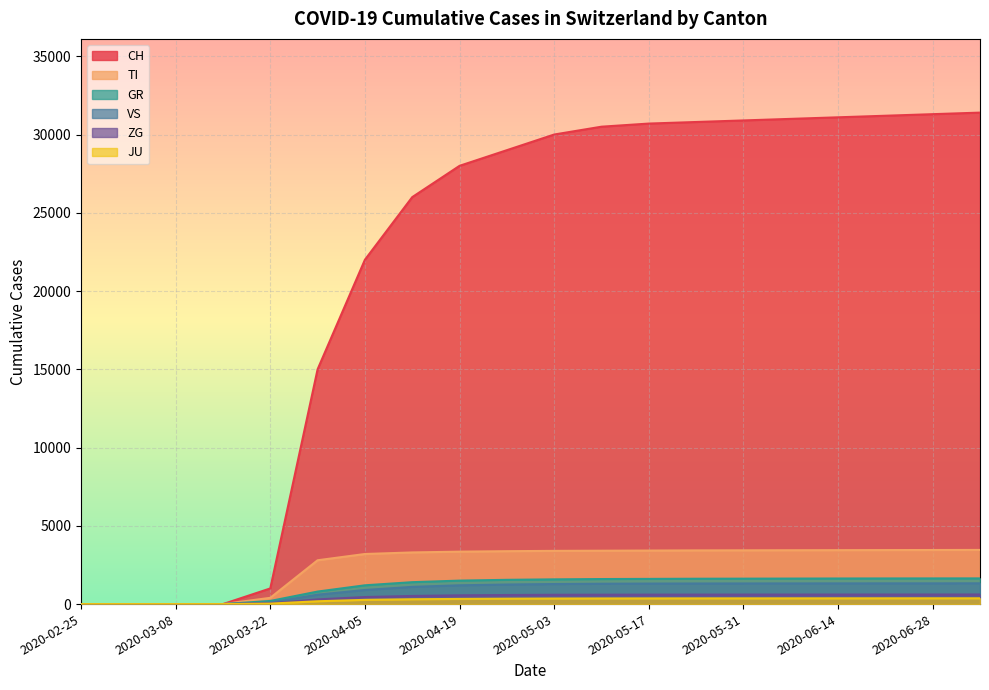

Rank the series by their maximum value, from highest to lowest.

CH, TI, GR, VS, ZG, JU